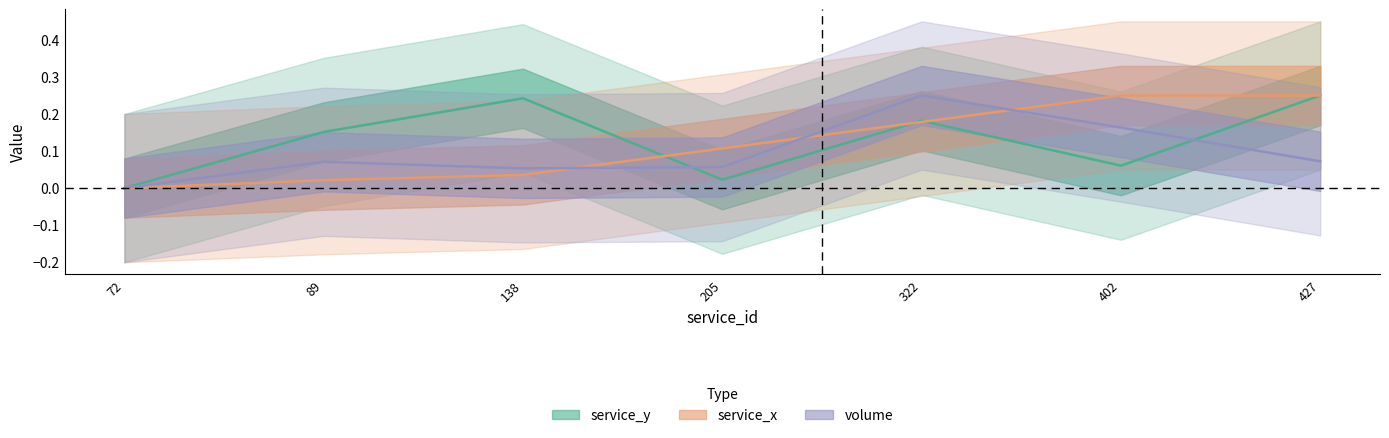

Is the value of volume at 138 greater than the value of service_x at 427?

No